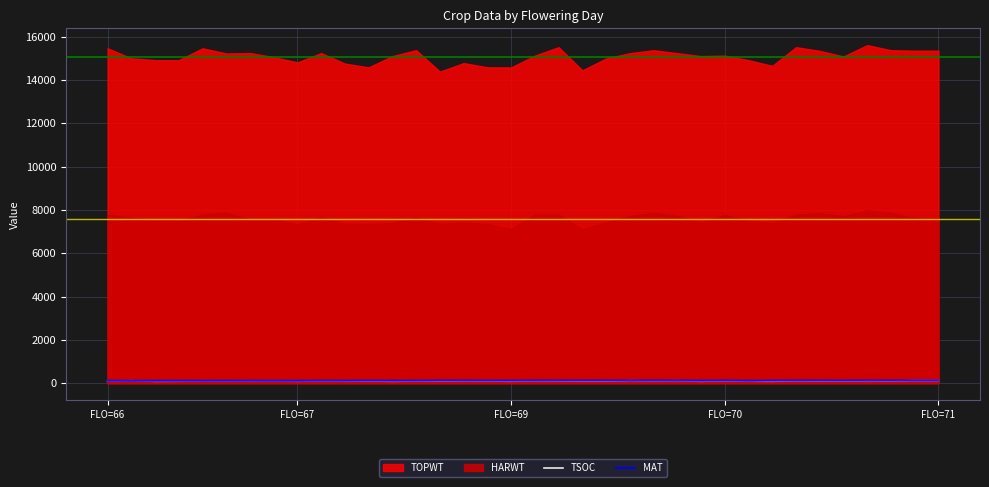

What is the value of the TSOC point at the 3rd from the left?

88